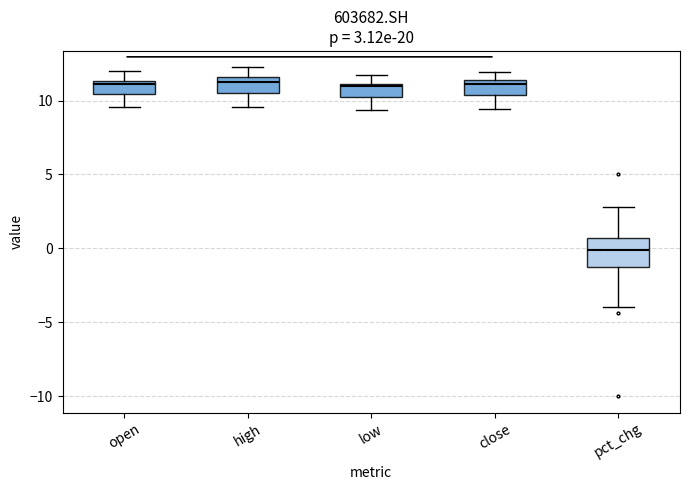

Comparing the boxes themselves (not the whiskers), which one is the tallest?

pct_chg